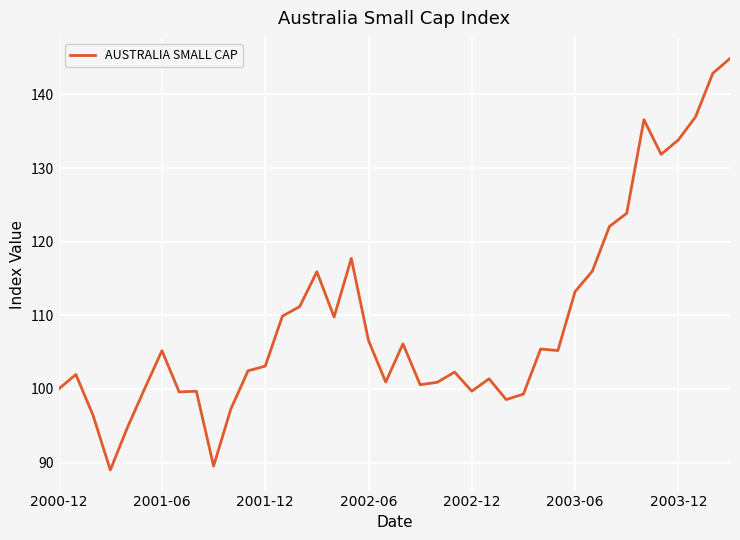

What is the difference between the second highest and second lowest values?

53.3